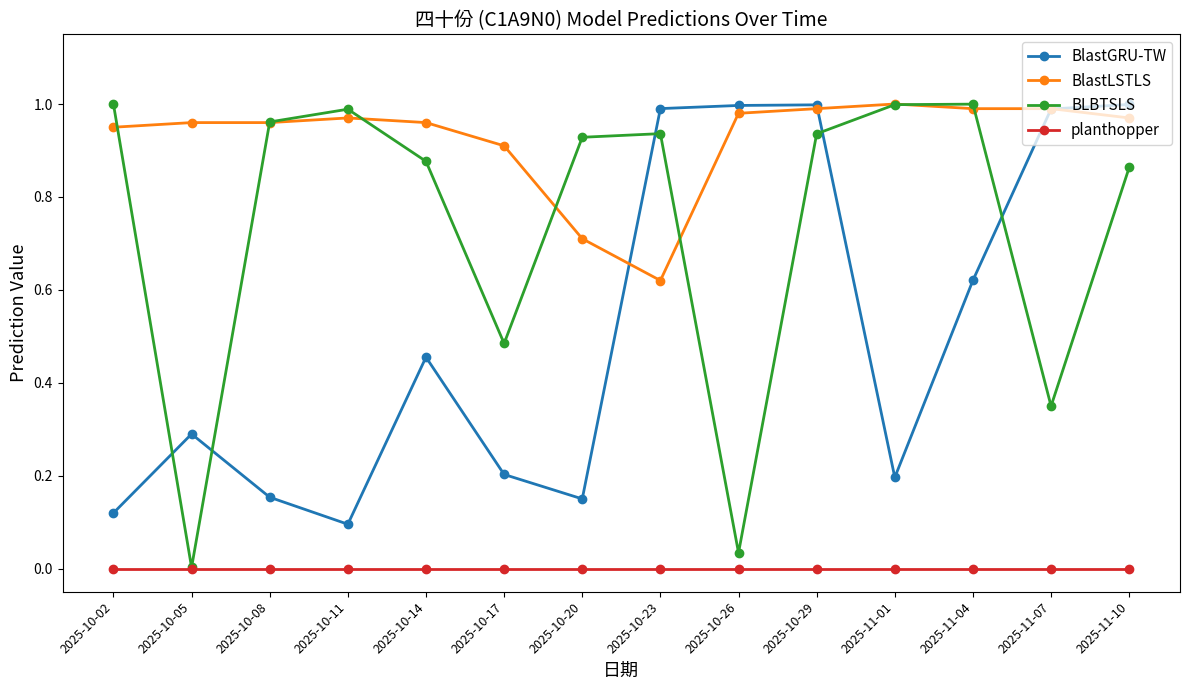

How many series are shown in this chart?

4